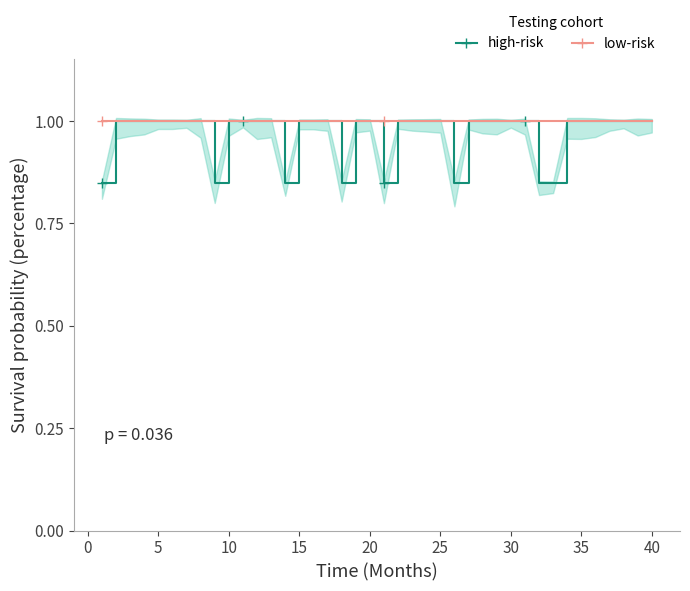

Does the chart have visible grid lines?

No